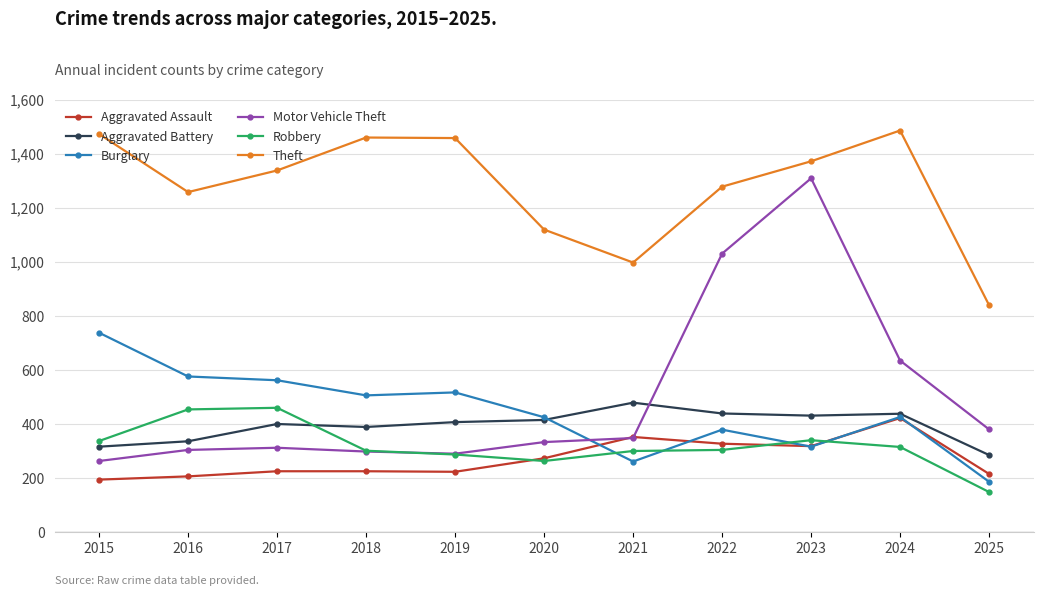

Between 2016 and 2017, which series saw the biggest shift?

Theft